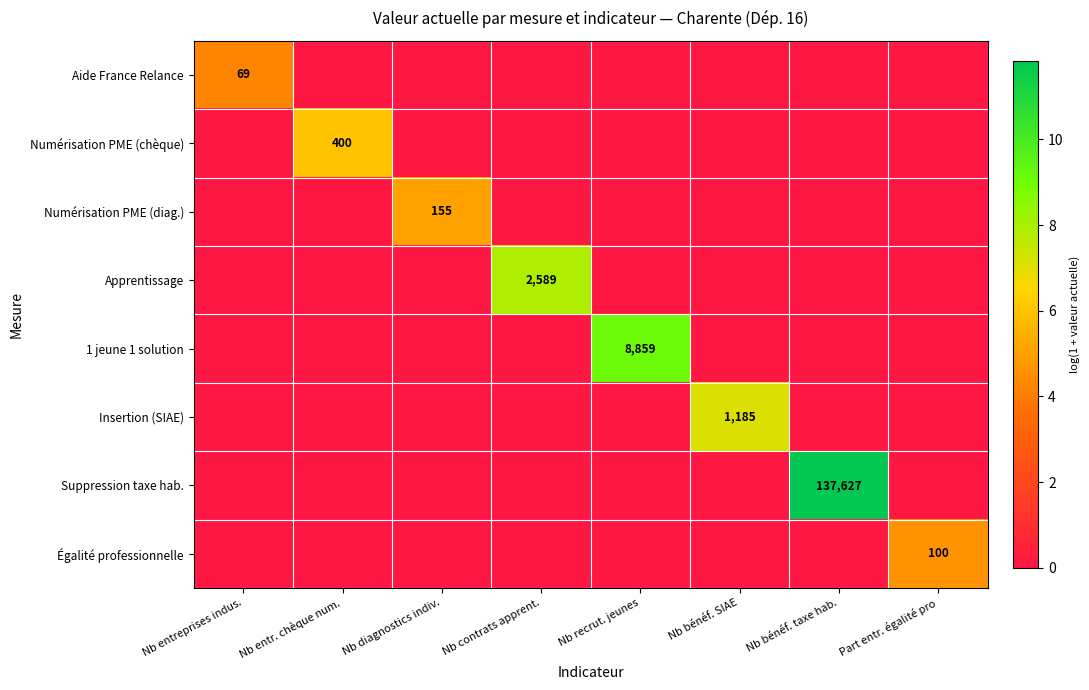

The 1 jeune 1 solution series shows 3520 at Nb recrut. jeunes. True or false?

False